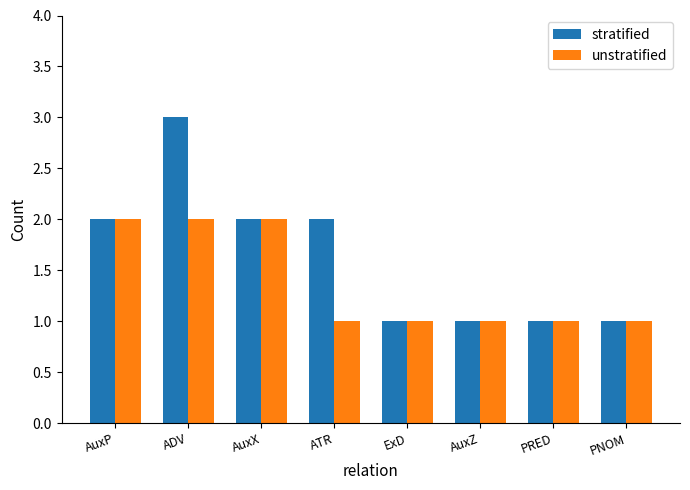

Reading right to left, transcribe all the data shown in this chart.

stratified: 1	1	1	1	2	2	3	2
unstratified: 1	1	1	1	1	2	2	2